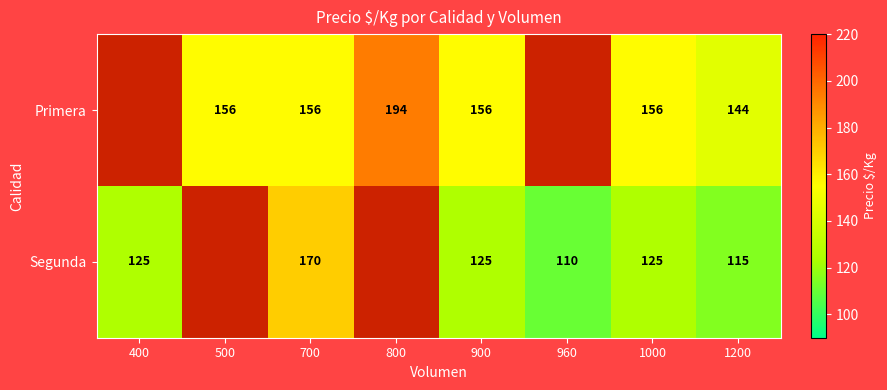

What is the total value across all series at 1000?

281